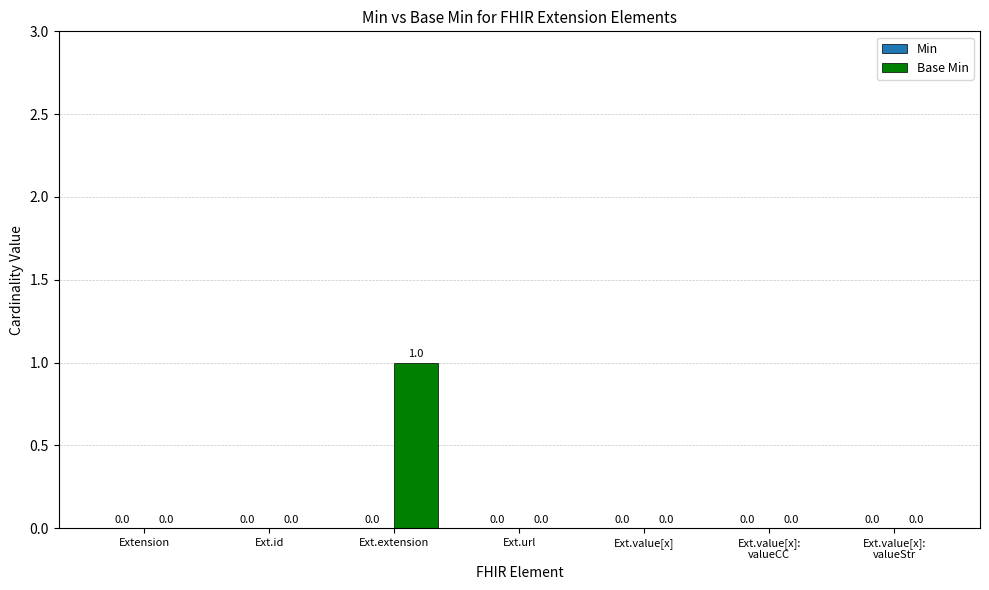

Is it true that the value at Ext.id is 0?

True